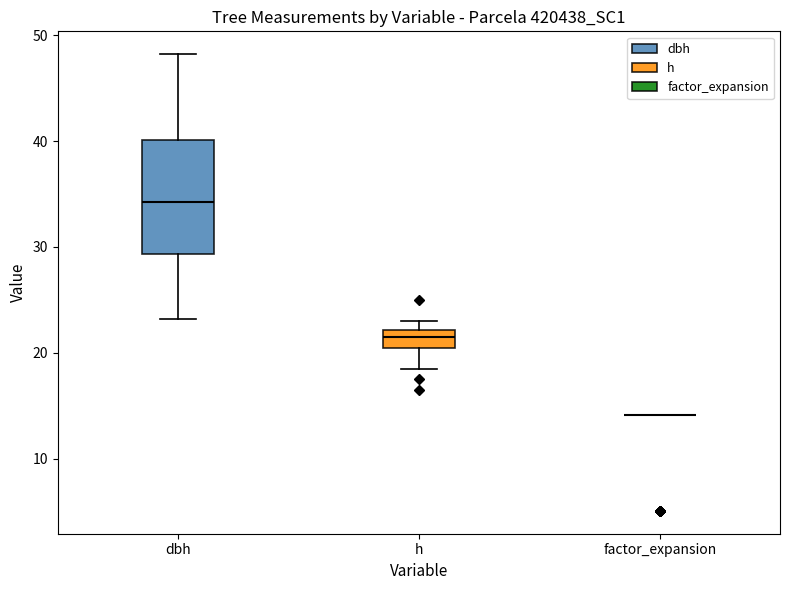

Reading left to right, transcribe this box plot: for each box, give where its median line is, the range the box spans, and where its two whiskers end, as read against the y-axis. The values are not printed on the chart, so give them approximately, as read against the axis.

dbh: median 34, box 29 to 40, whiskers 23 to 48
h: median 22 (inside the box), box 21 to 22, whiskers 19 to 23
factor_expansion: box collapsed to a line at 14, whiskers 14 to 14